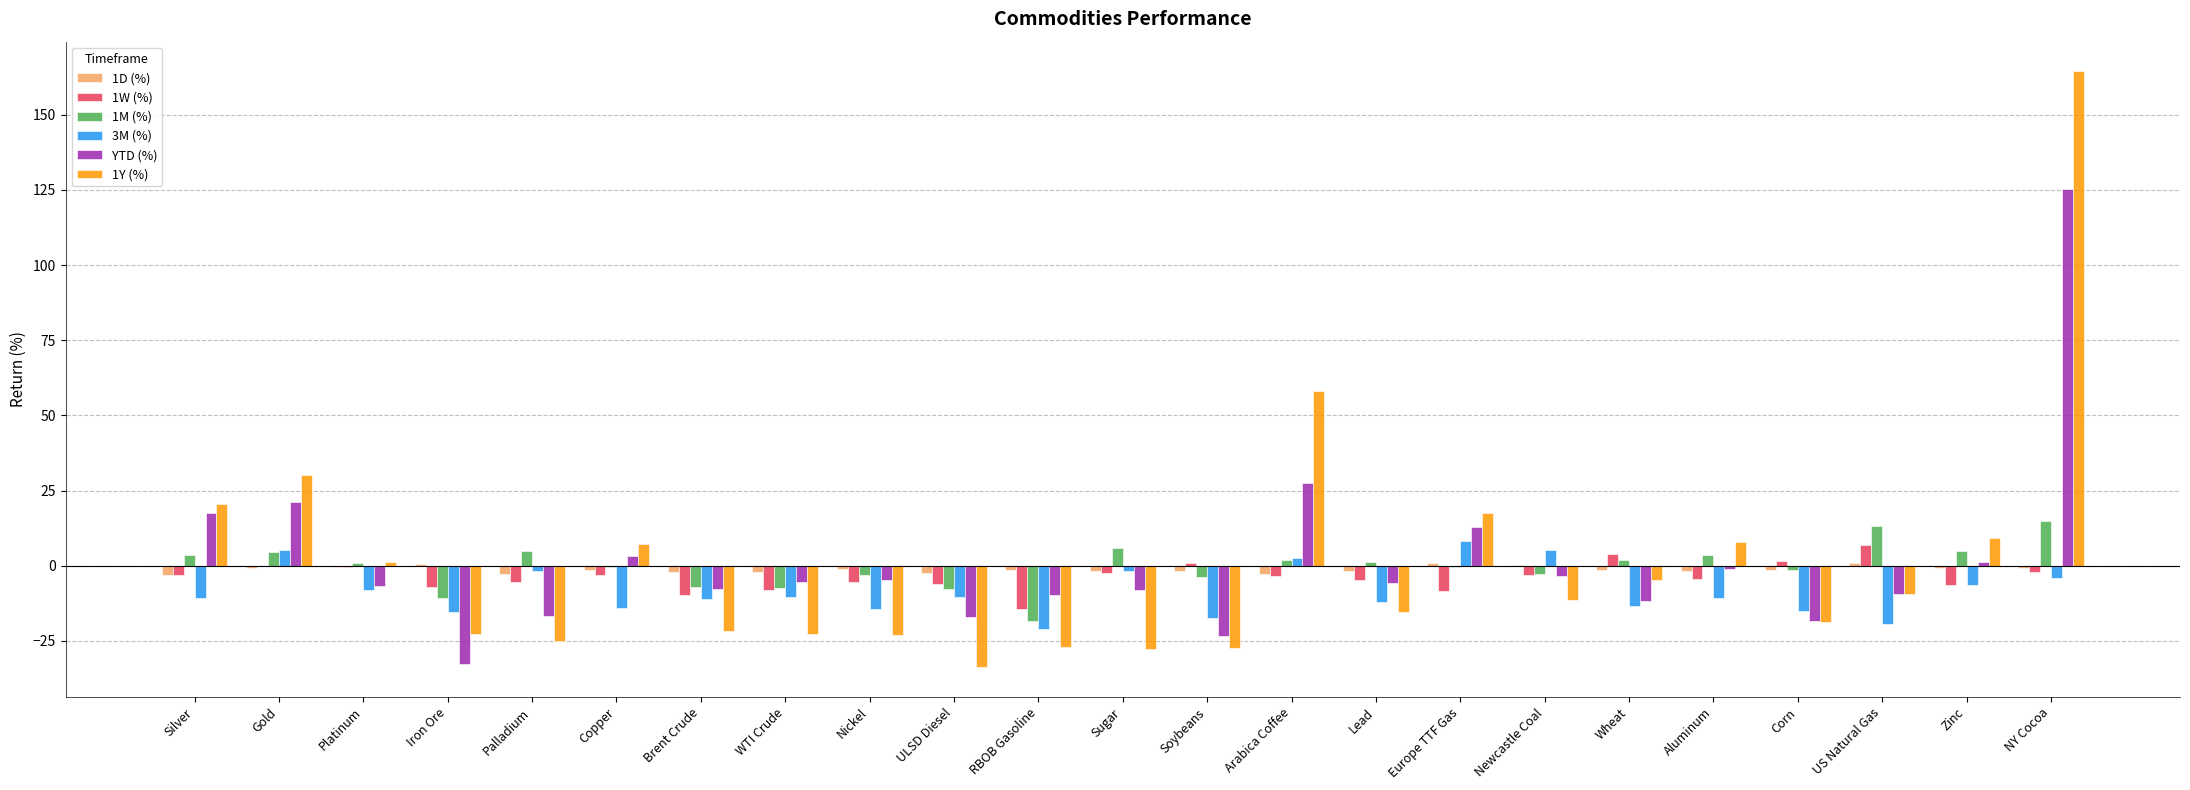

What is the sum of all 1D (%) values?

-29.8